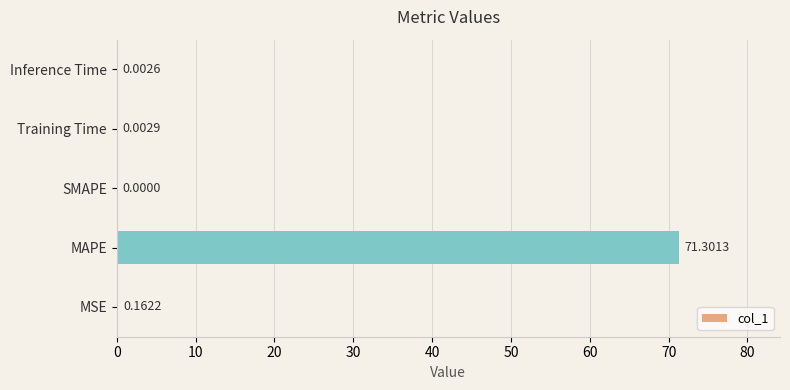

What is the change in value from MSE to MAPE?

+71.1